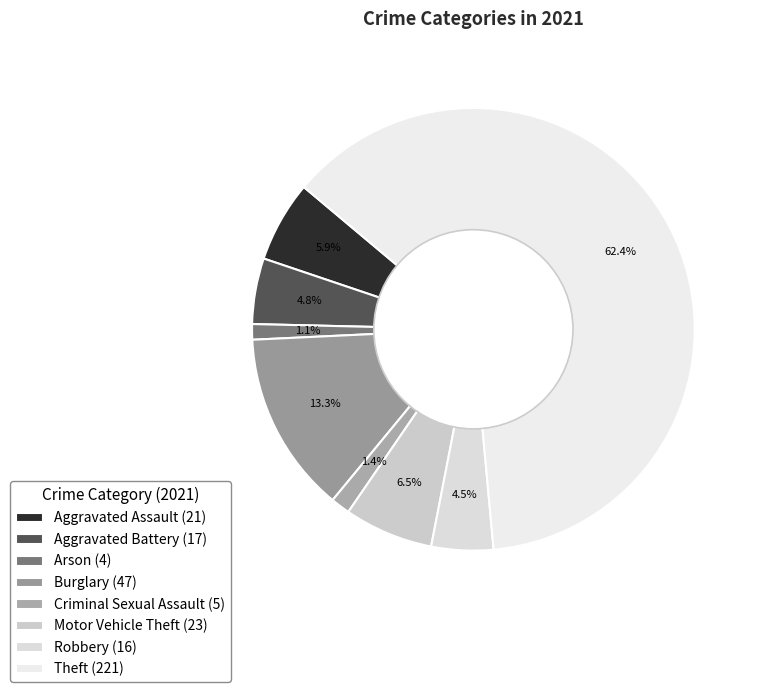

How many slices are in this pie chart?

8